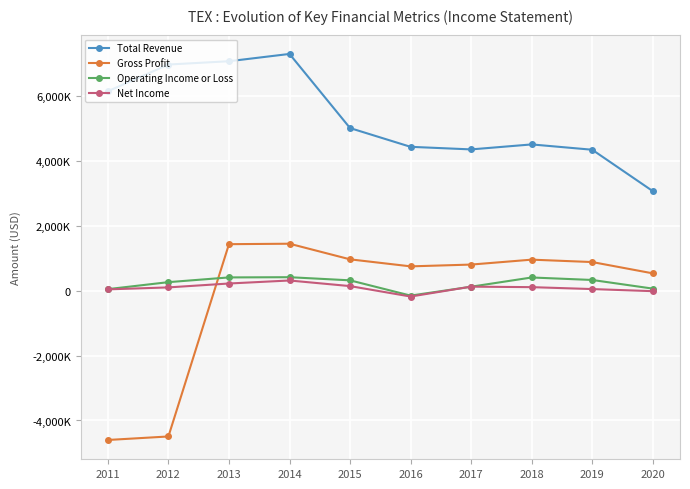

The Gross Profit series shows 2159248 at 2013. True or false?

False